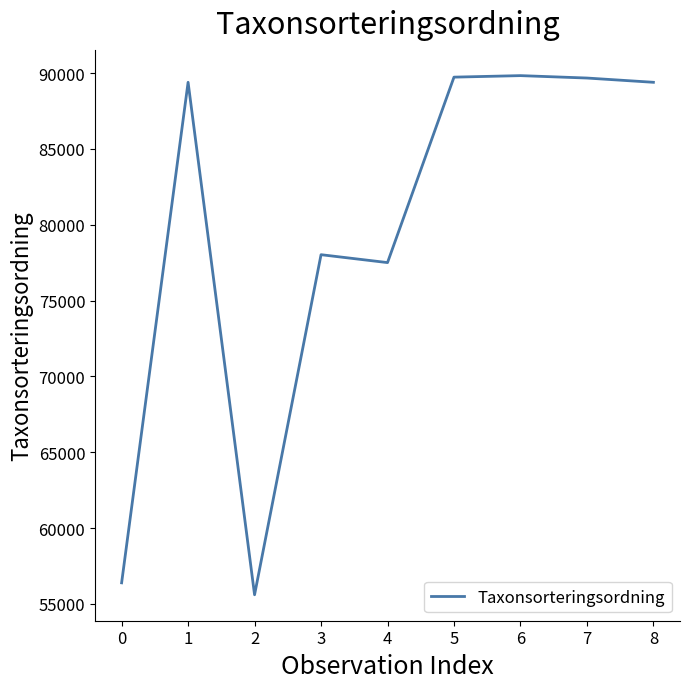

How many values are below 89392?

4